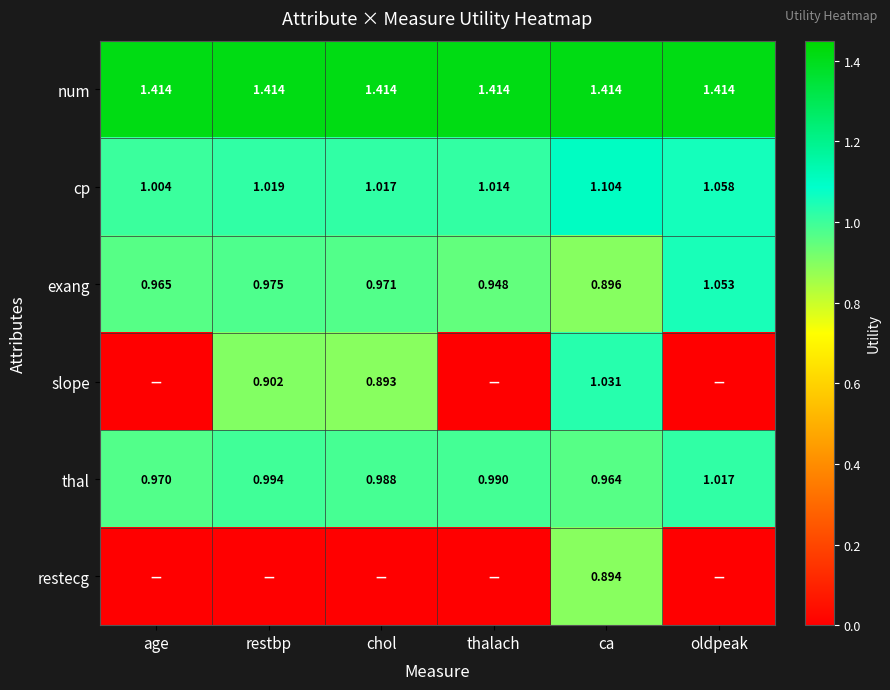

At which label is thal closest to 0?

ca